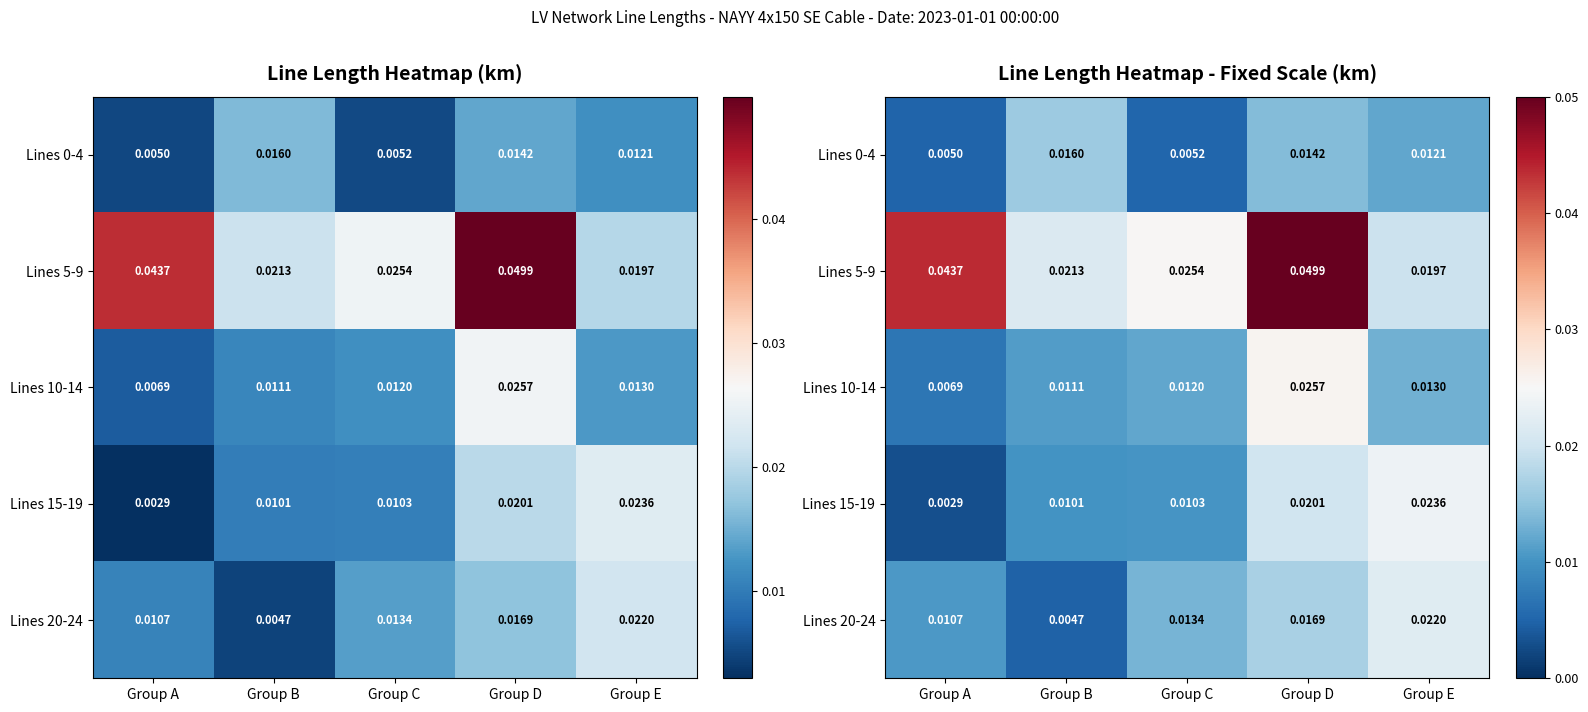

Is it true that Lines 0-4 equals 0.0 at Group B?

True